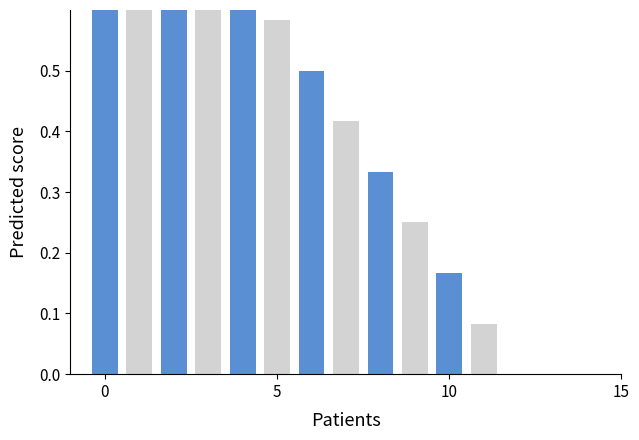

Reading right to left, extract all data points from this chart.

0.0	0.1	0.2	0.2	0.3	0.4	0.5	0.6	0.7	0.8	0.8	0.9	1.0